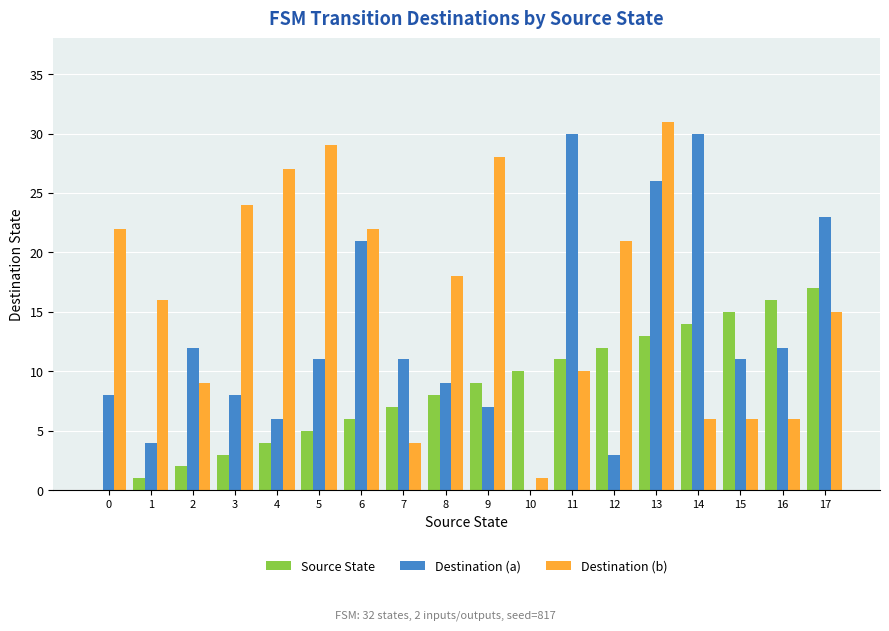

Reading right to left, what are all the values shown in this chart?

Source State: 17=17	16=16	15=15	14=14	13=13	12=12	11=11	10=10	9=9	8=8	7=7	6=6	5=5	4=4	3=3	2=2	1=1	0=0
Destination (a): 17=23	16=12	15=11	14=30	13=26	12=3	11=30	10=0	9=7	8=9	7=11	6=21	5=11	4=6	3=8	2=12	1=4	0=8
Destination (b): 17=15	16=6	15=6	14=6	13=31	12=21	11=10	10=1	9=28	8=18	7=4	6=22	5=29	4=27	3=24	2=9	1=16	0=22